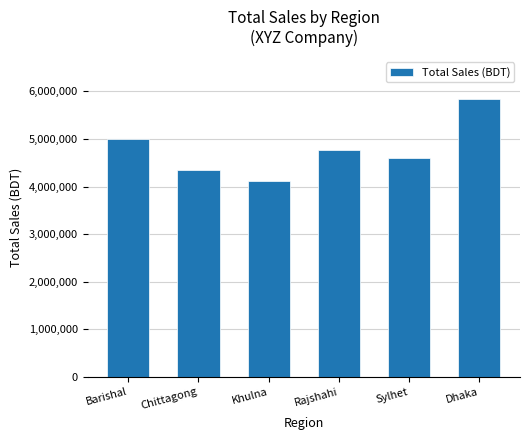

Reading left to right, what are all the values shown in this chart?

Barishal=5010000	Chittagong=4340000	Khulna=4110000	Rajshahi=4760000	Sylhet=4600000	Dhaka=5850000